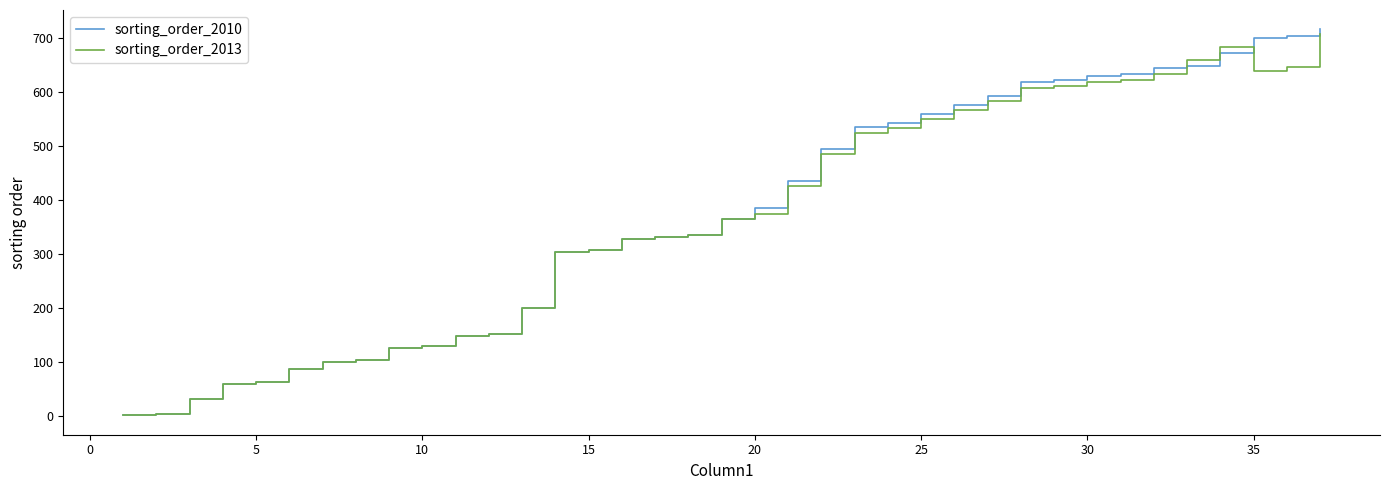

Which series has the widest spread of values?

sorting_order_2010